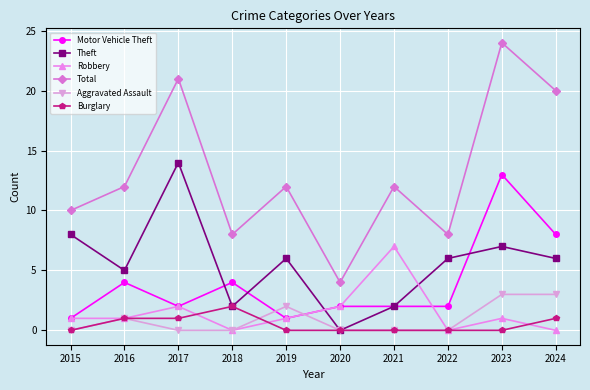

Which category has the highest value in the Theft series?

2017